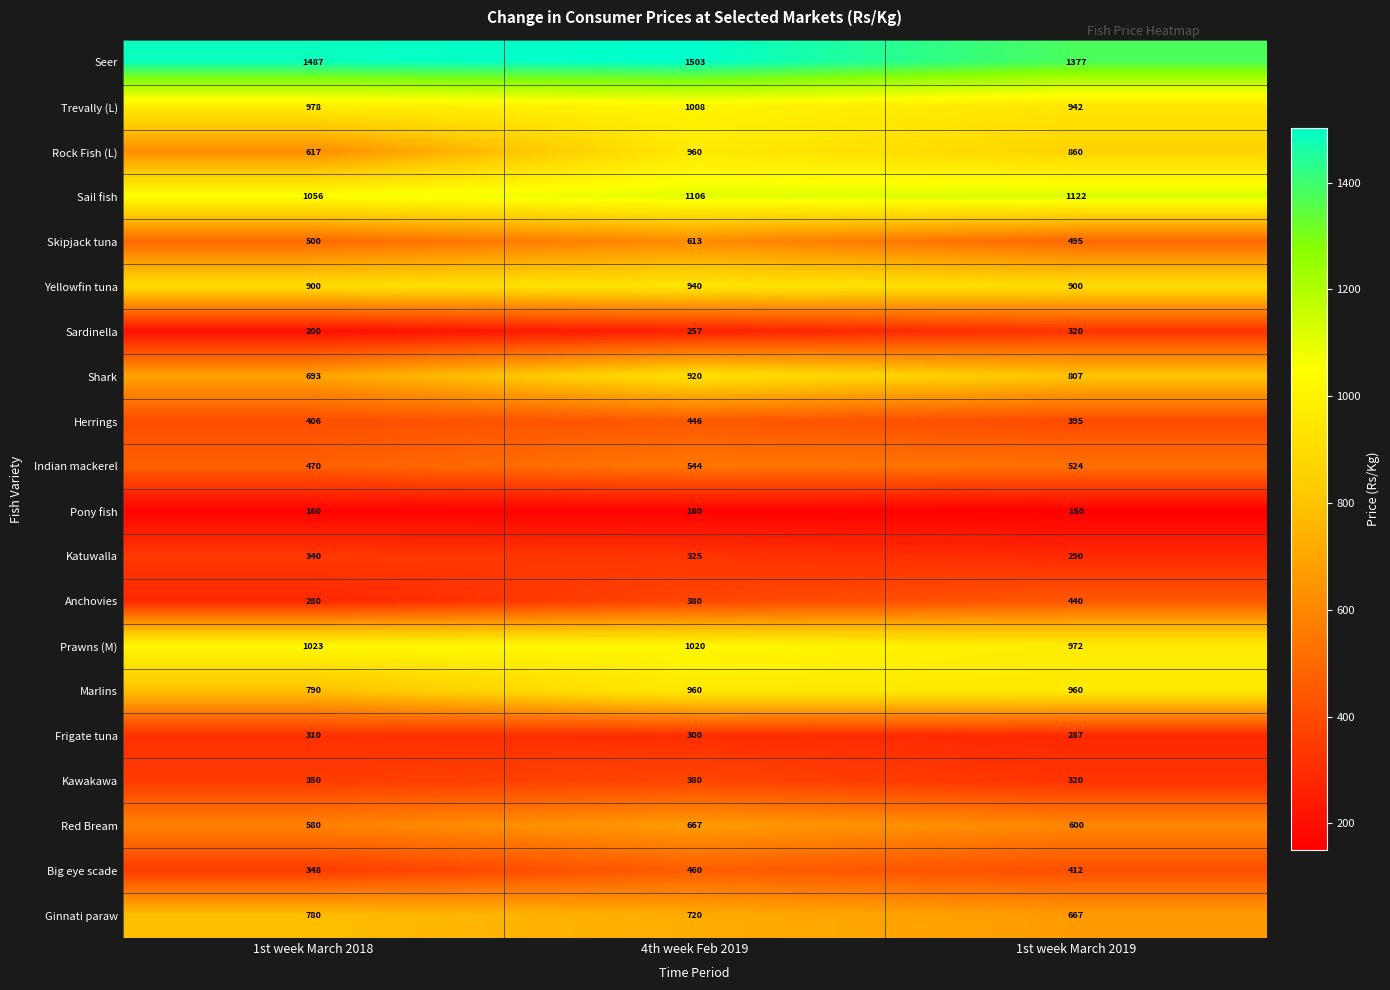

Rank the series at 1st week March 2018 from highest to lowest value.

Seer, Sail fish, Prawns (M), Trevally (L), Yellowfin tuna, Marlins, Ginnati paraw, Shark, Rock Fish (L), Red Bream, Skipjack tuna, Indian mackerel, Herrings, Kawakawa, Big eye scade, Katuwalla, Frigate tuna, Anchovies, Sardinella, Pony fish